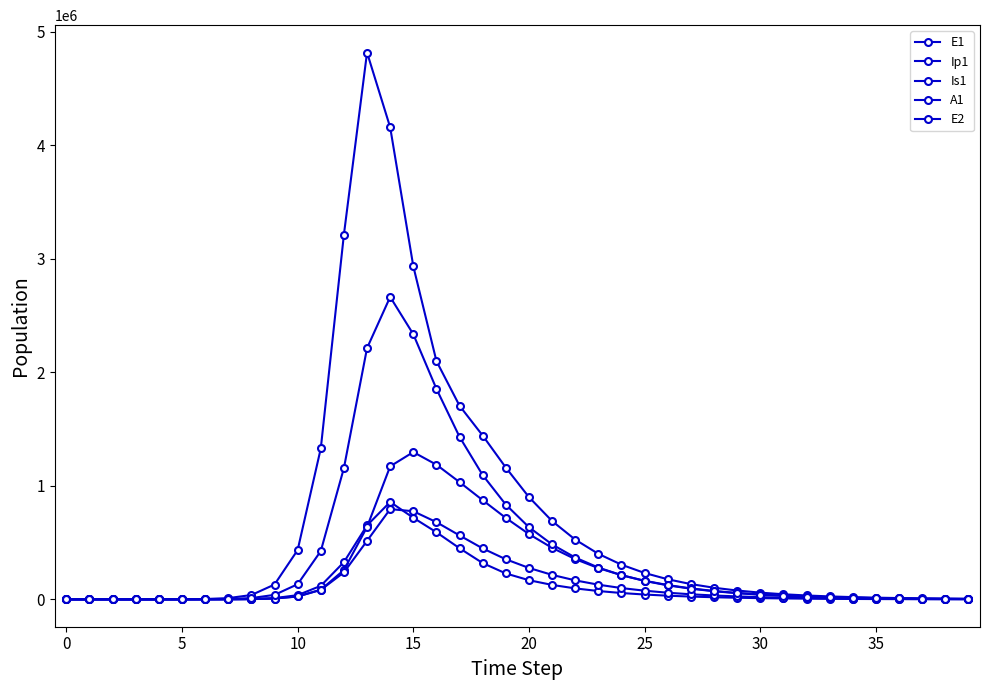

What is the sum of all E2 values?

16842925.3